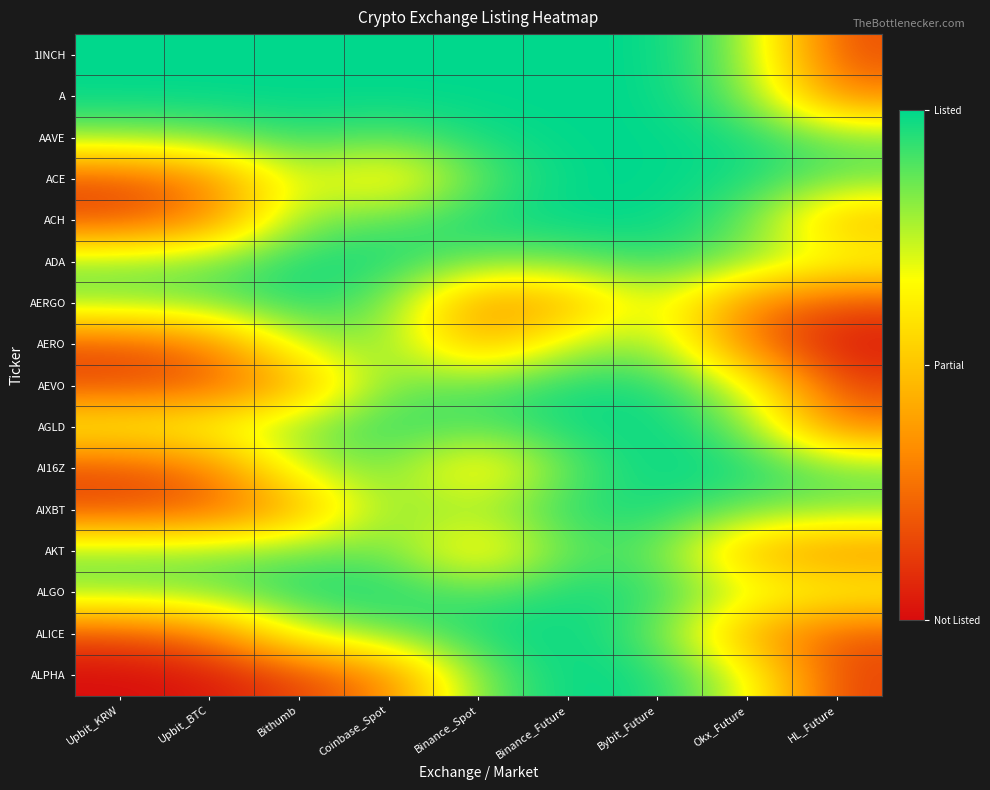

What is the difference between the highest and lowest values at Coinbase_Spot?

0.7